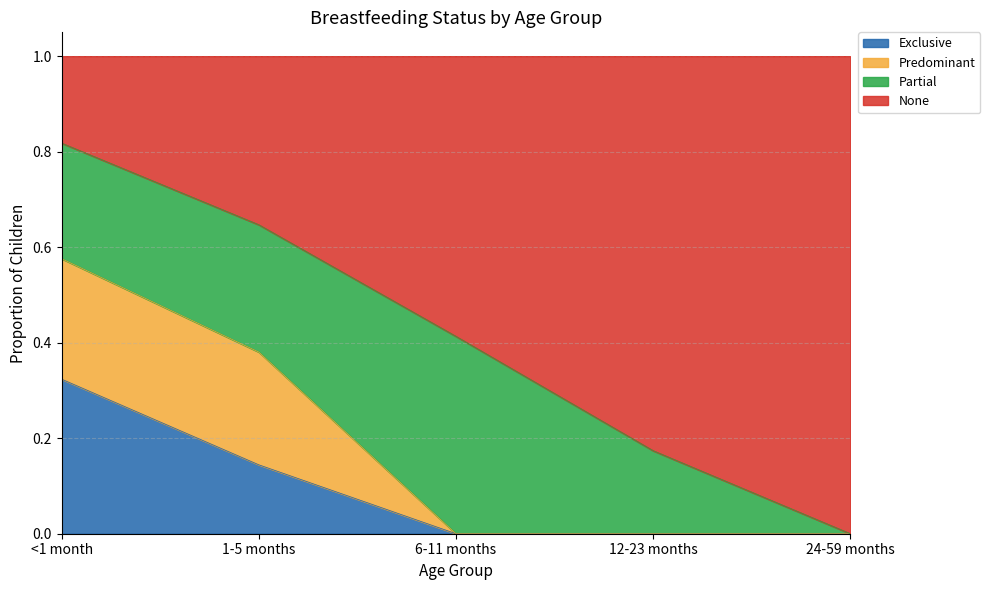

The Exclusive series shows -0.2 at 6-11 months. True or false?

False